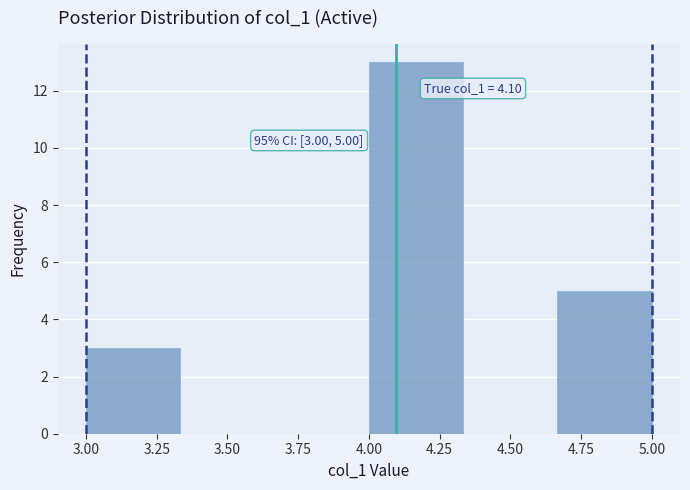

Which range on the x-axis has the tallest bar?

4.00 to 4.35